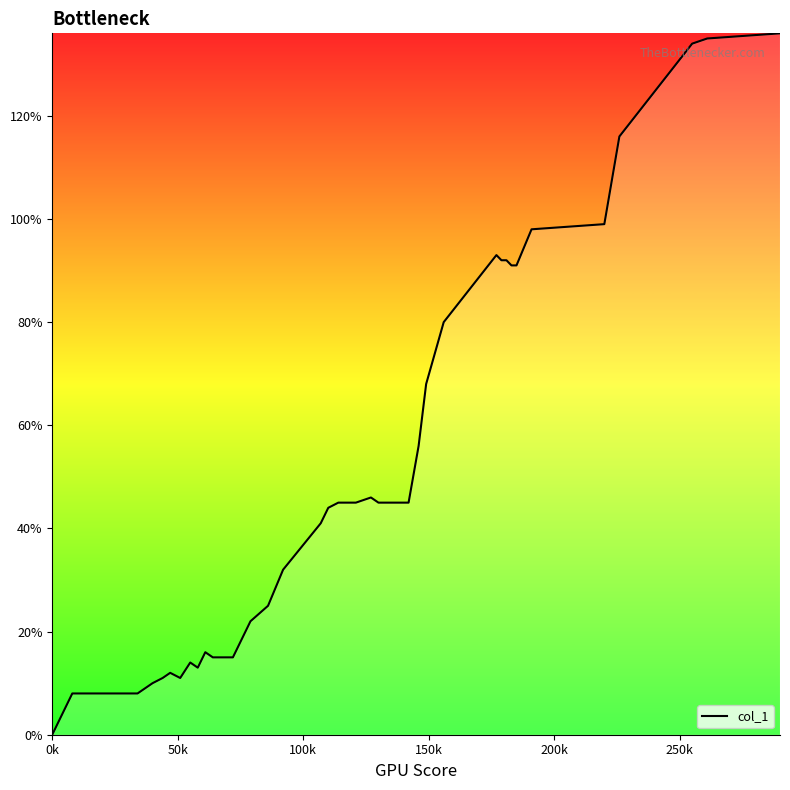

How many points are lower than both their immediate neighbors (excluding endpoints)?

2